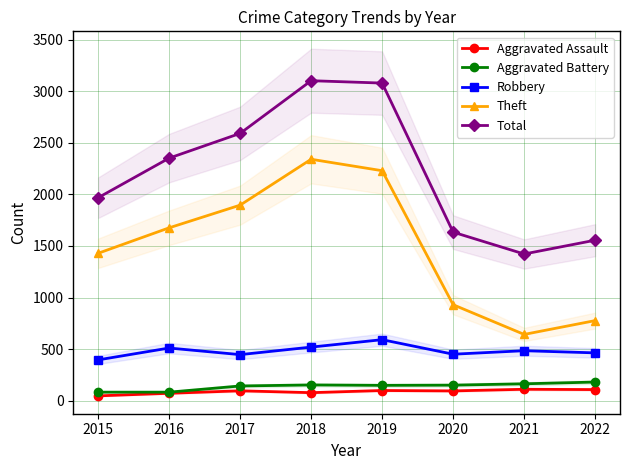

At which label does Theft first exceed 1676?

2017